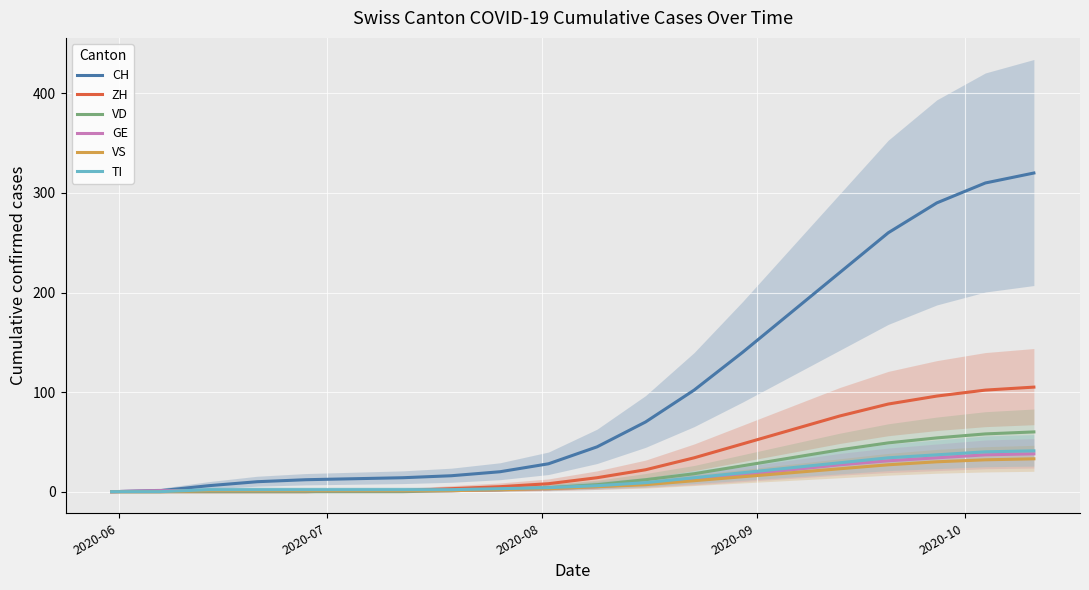

Is the value of GE at 12 greater than the value of TI at 9?

Yes